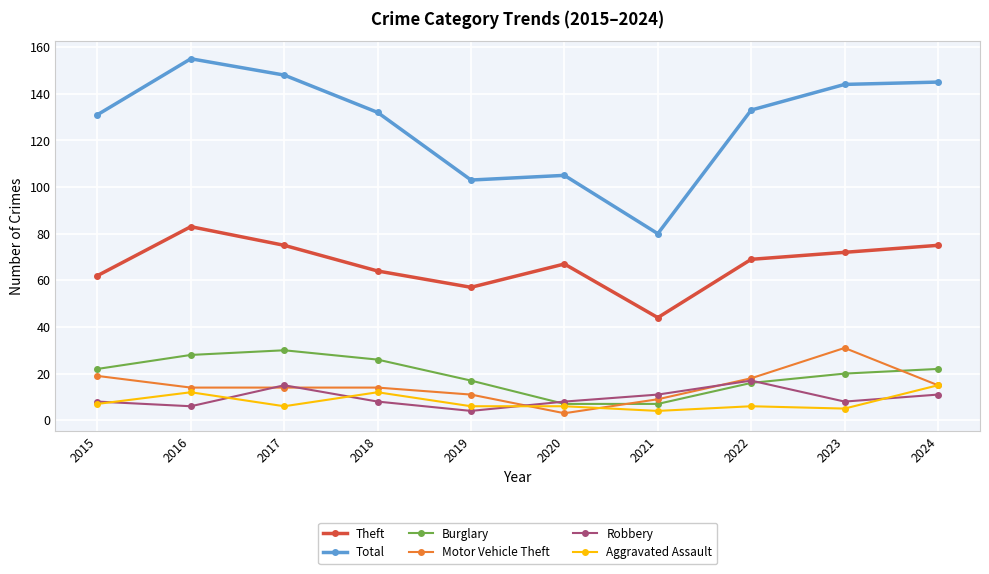

Which series has the widest spread of values?

Total